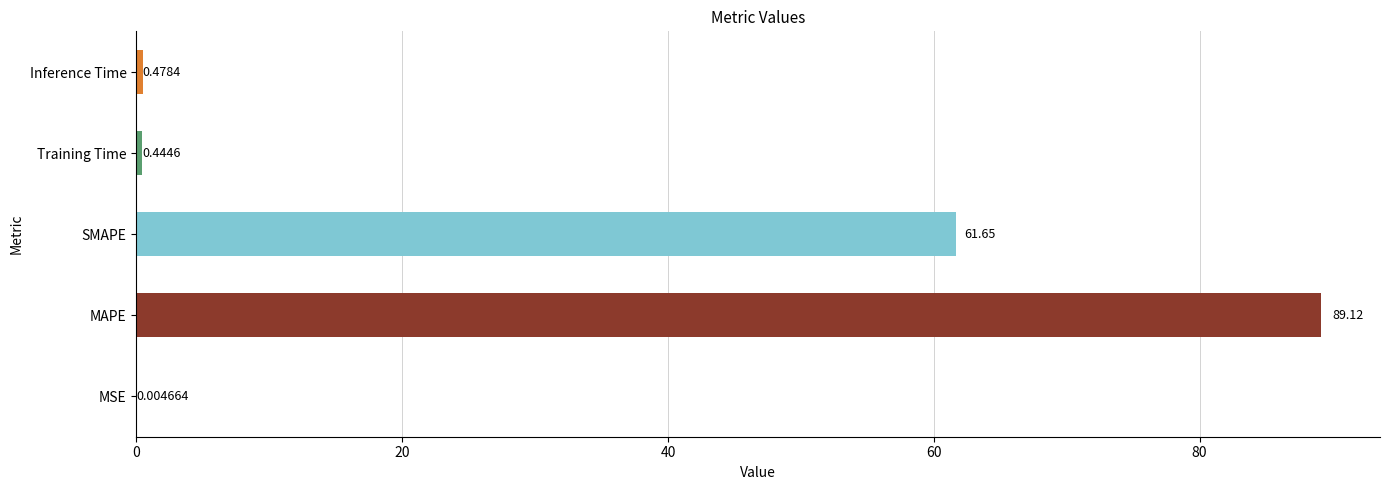

Which has a higher value, MAPE or MSE?

MAPE